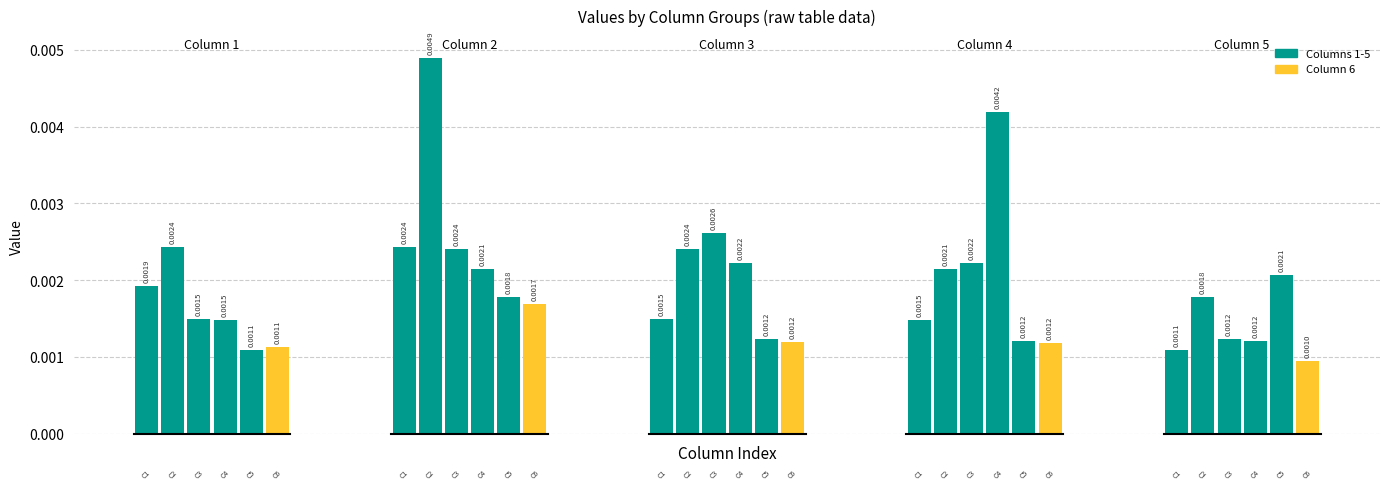

Are the bars horizontal?

No